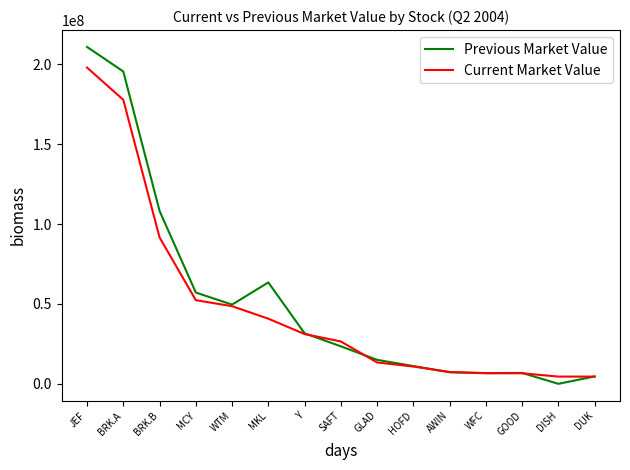

Is the value of Previous Market Value at MKL greater than the value of Current Market Value at AWIN?

Yes